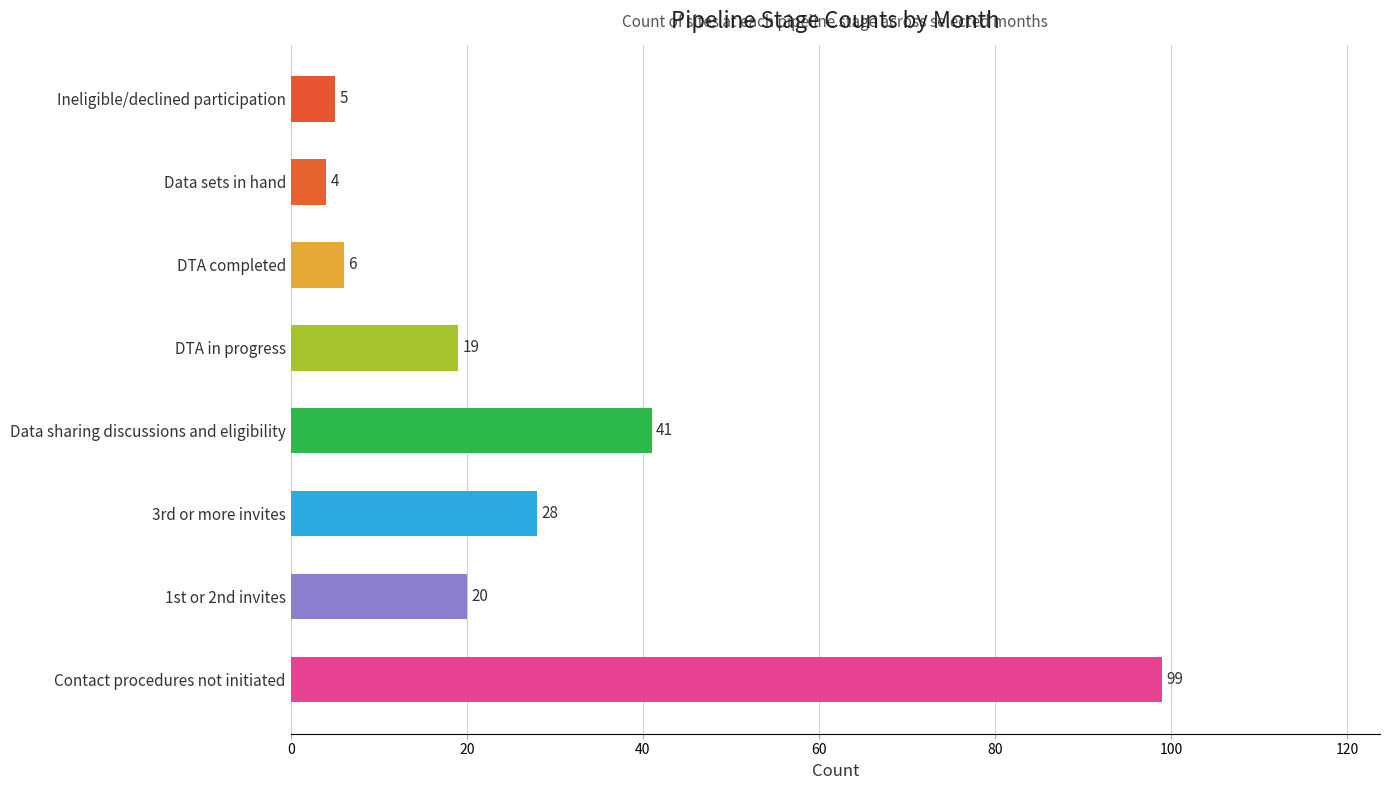

The chart shows a value of 9 at Data sharing discussions and eligibility. True or false?

False